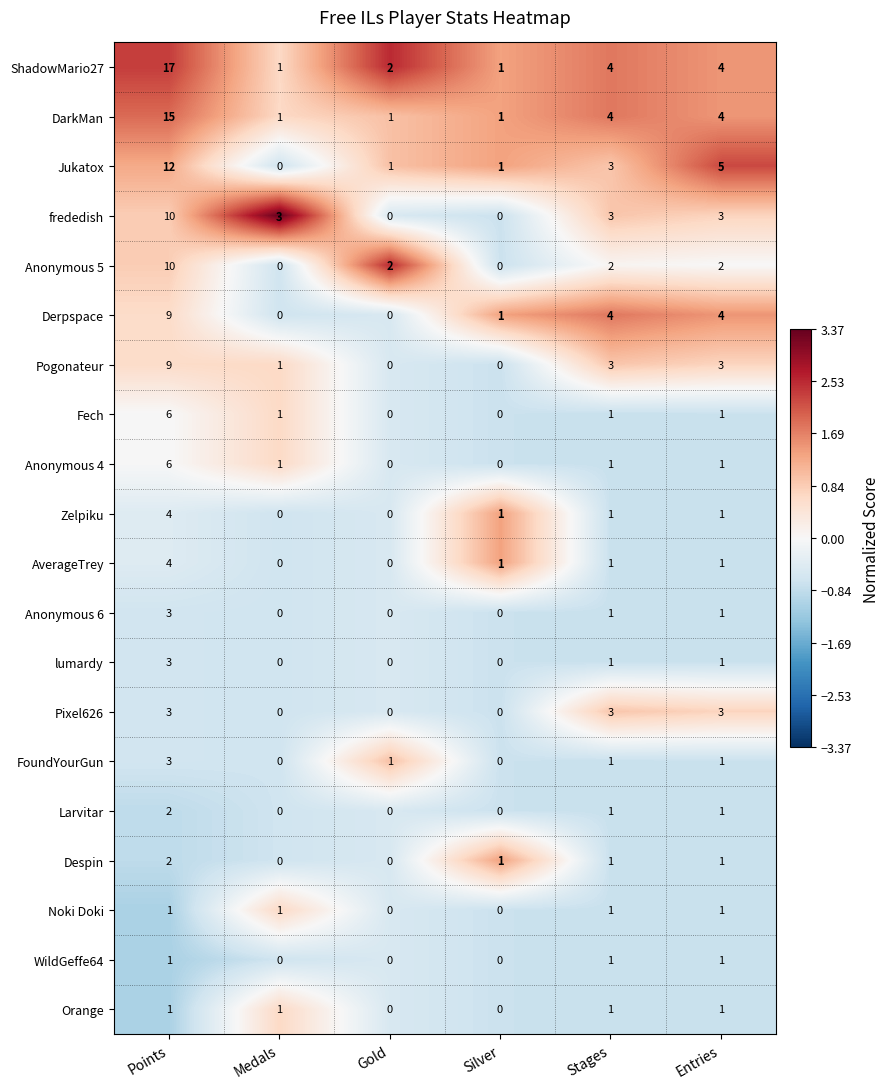

Is it true that ShadowMario27 equals 0 at Silver?

False